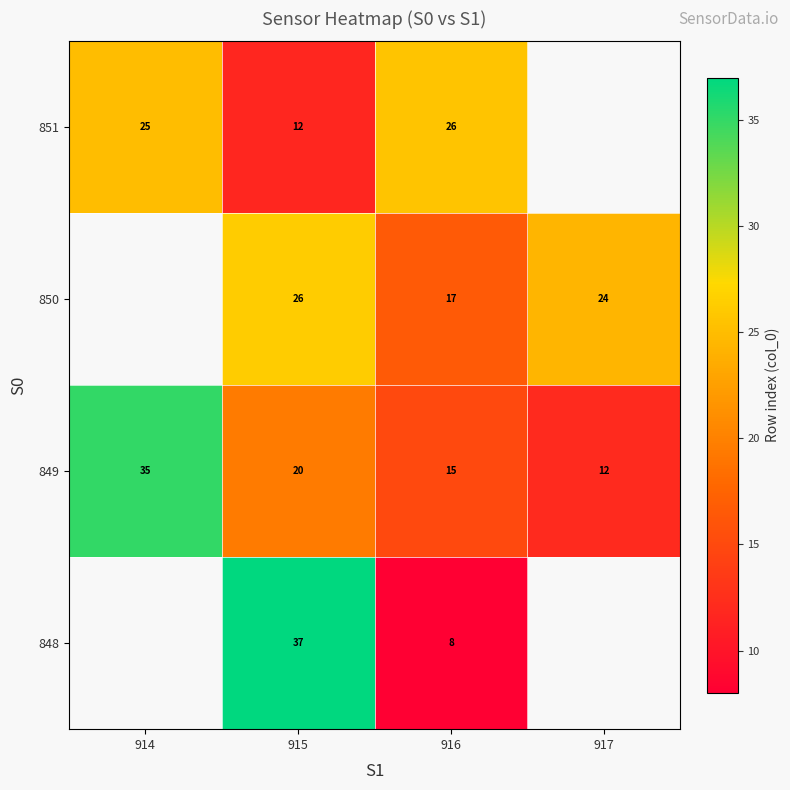

How many series are shown in this chart?

4